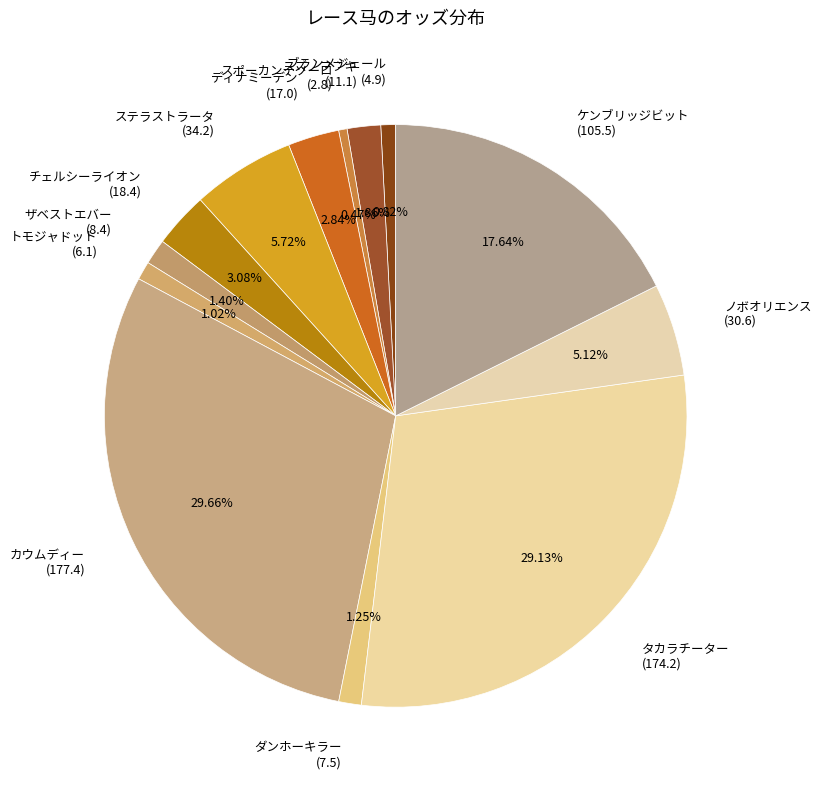

Combined, do ザベストエバー (8.4) and ケンブリッジビット (105.5) account for over 50%?

No